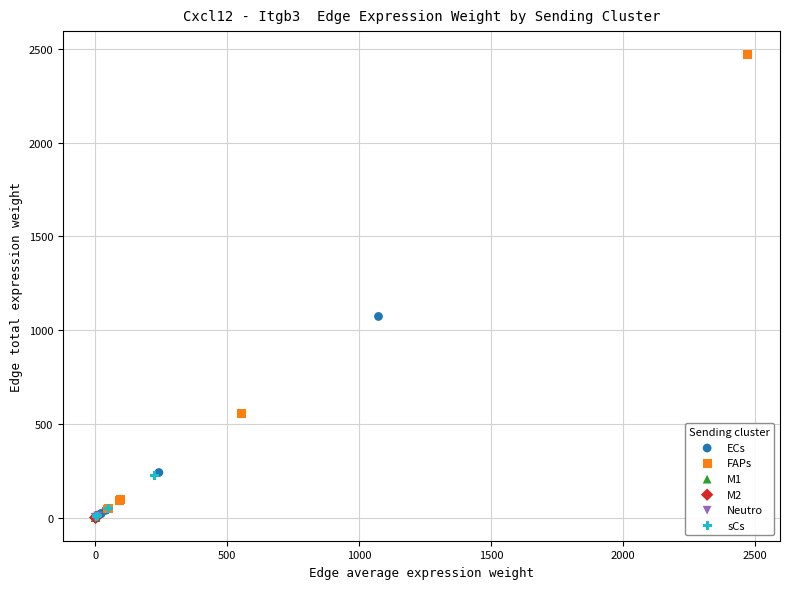

Which series contains the highest Y value?

FAPs